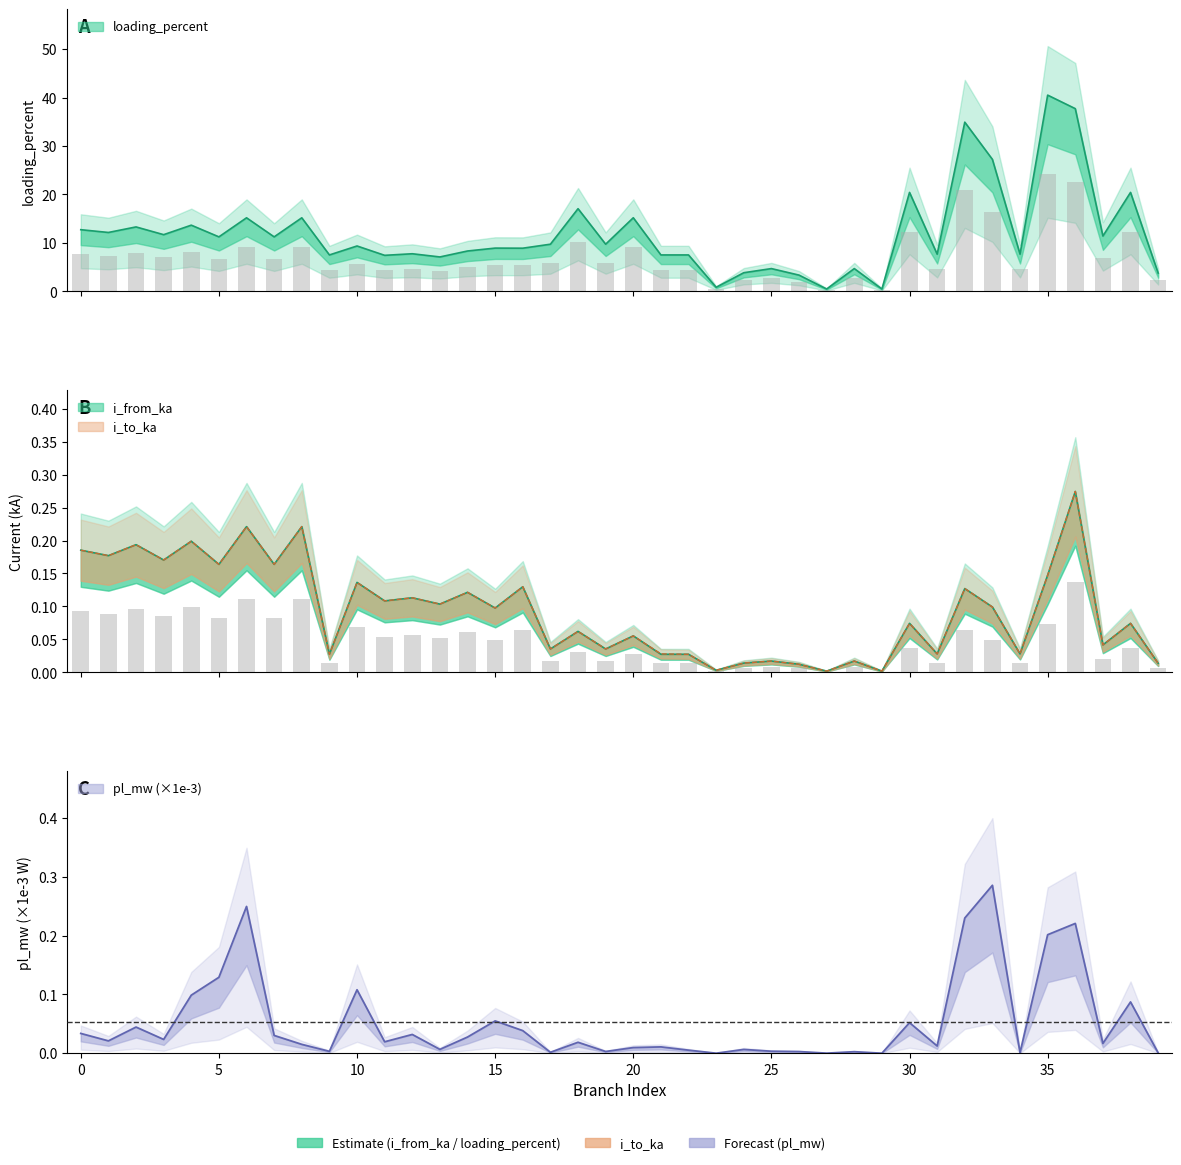

At which label is i_from_ka closest to 0?

27